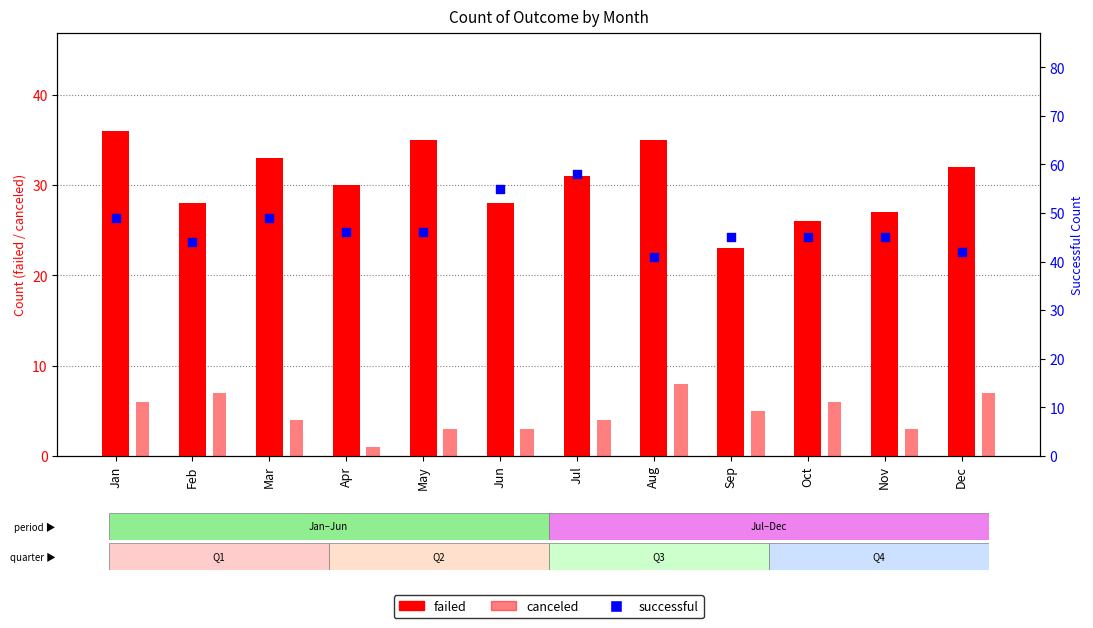

Which series has the largest total across all categories?

successful